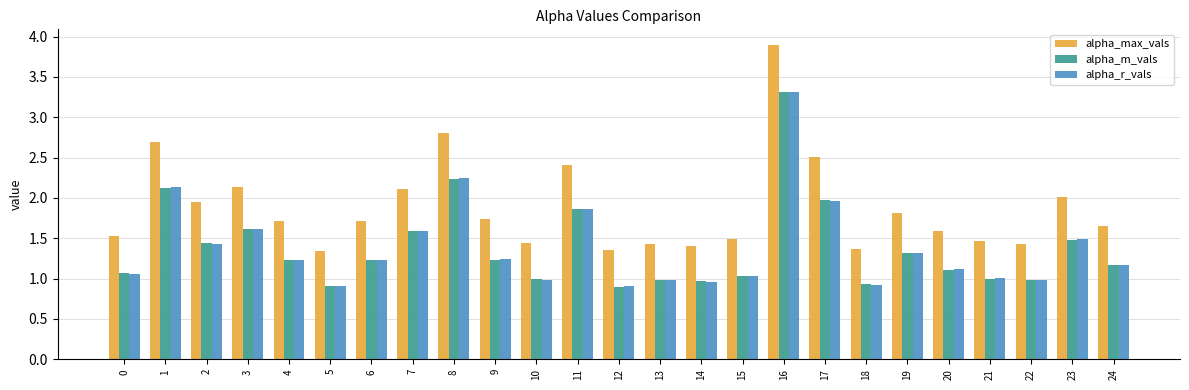

Which category has the highest value in the alpha_r_vals series?

16